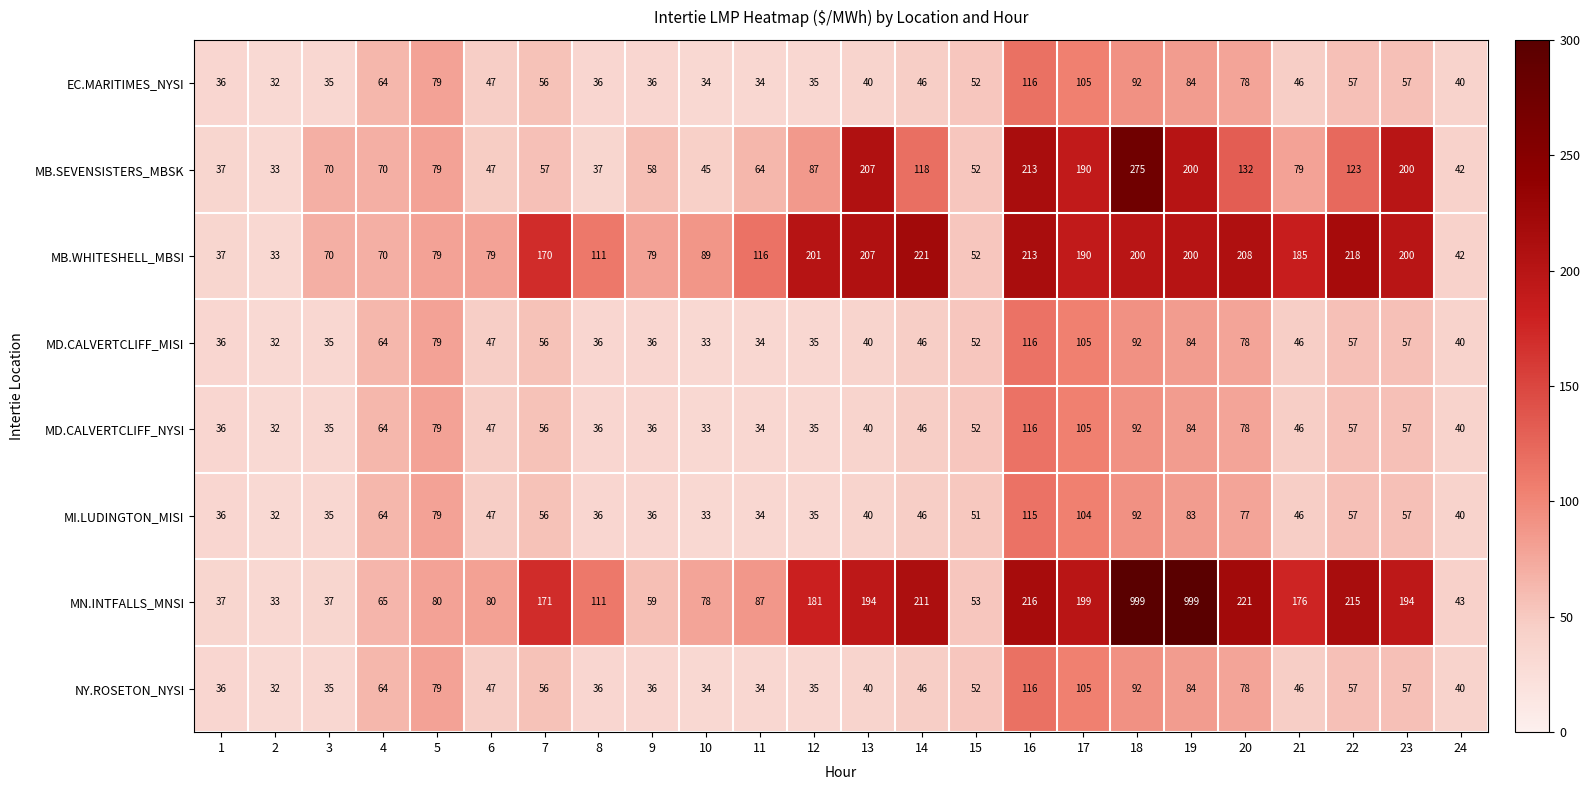

At which label does EC.MARITIMES_NYSI first exceed 47?

4